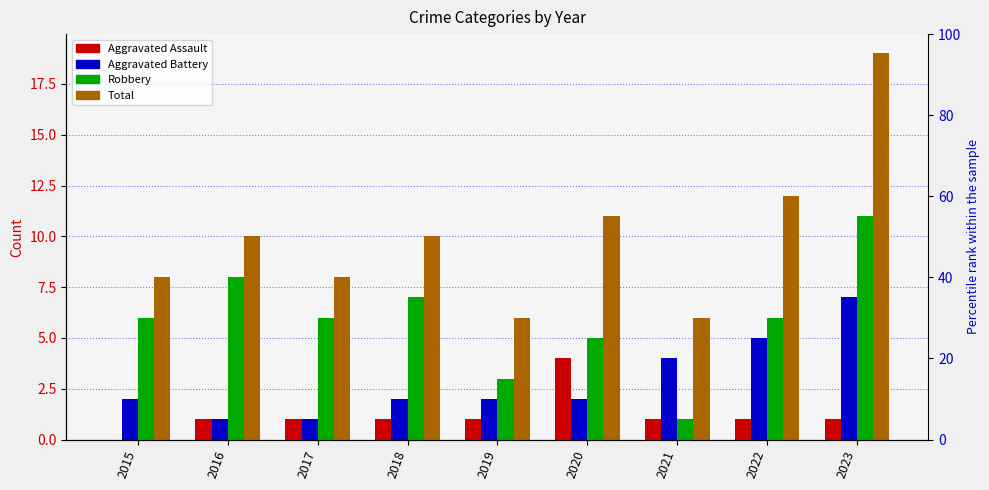

The value of Aggravated Assault at 2015 is 0. True or false?

True